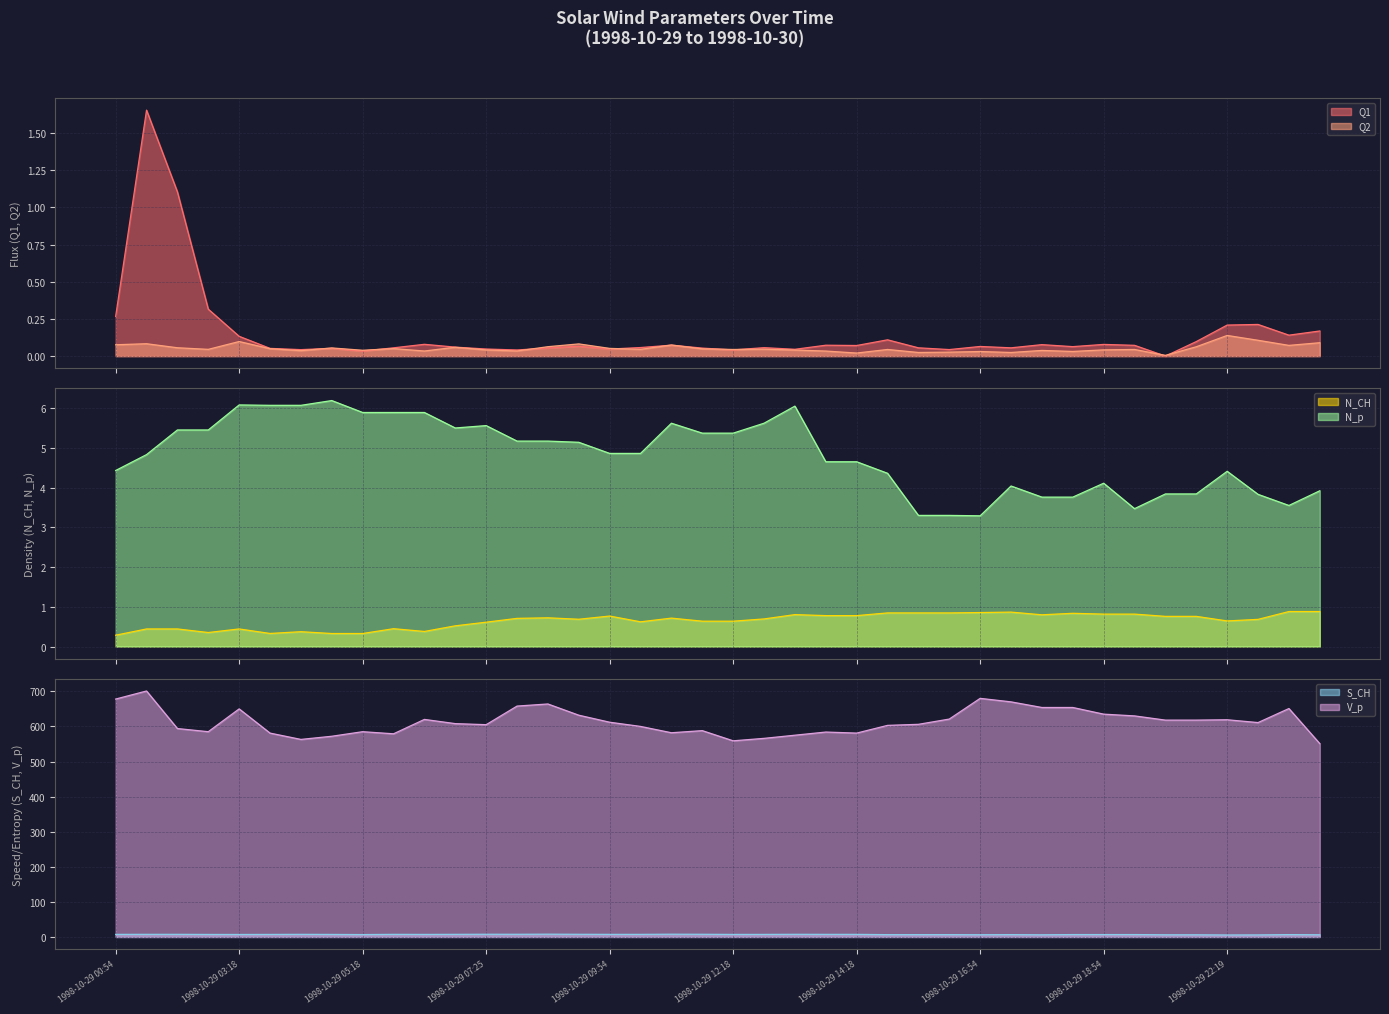

True or false: N_CH and V_p cross at least once.

False